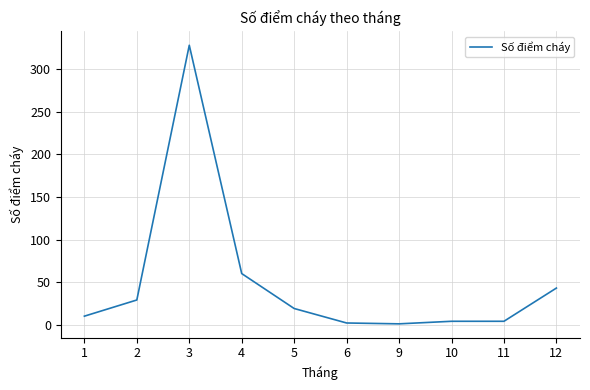

The chart shows a value of 4 at 5. True or false?

False